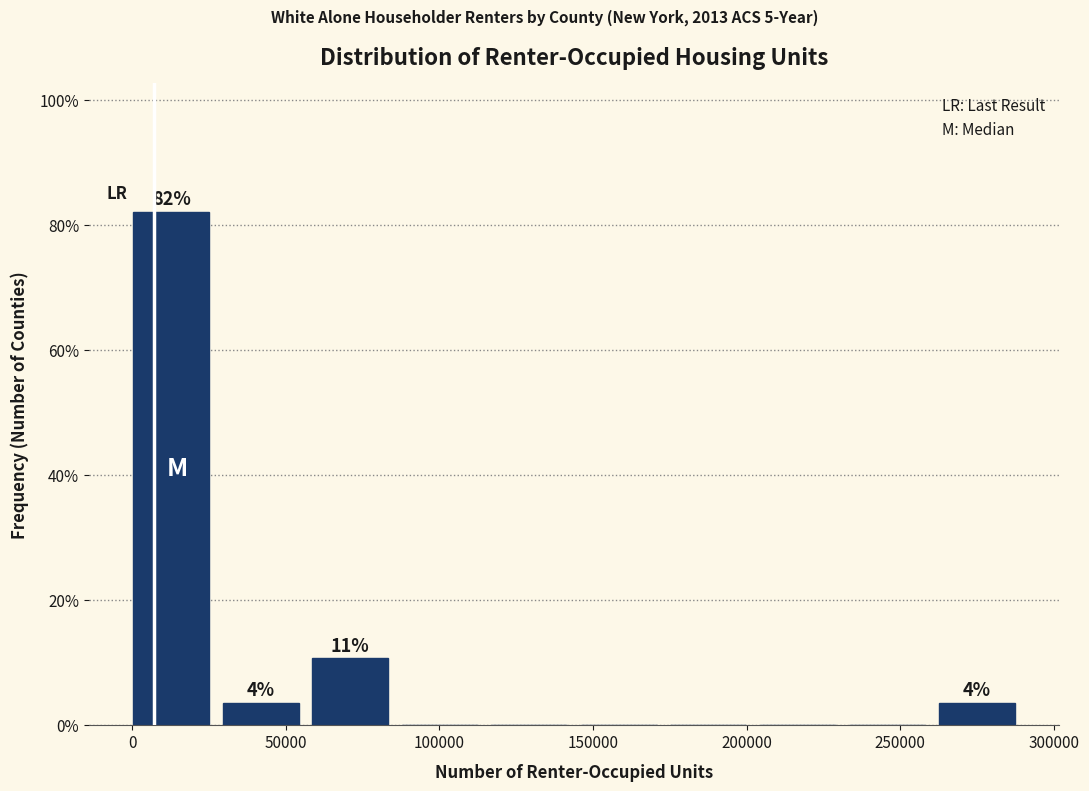

Over which range of the x-axis is the bar tallest?

0 to 30000